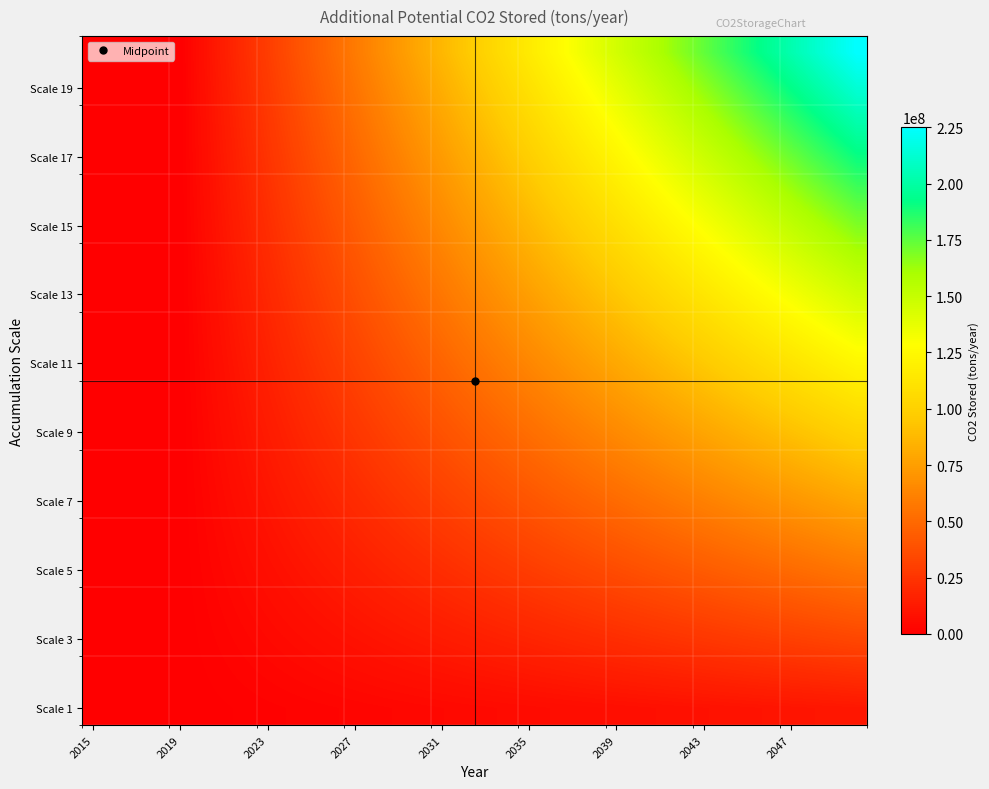

Count the number of categories in the chart.

36